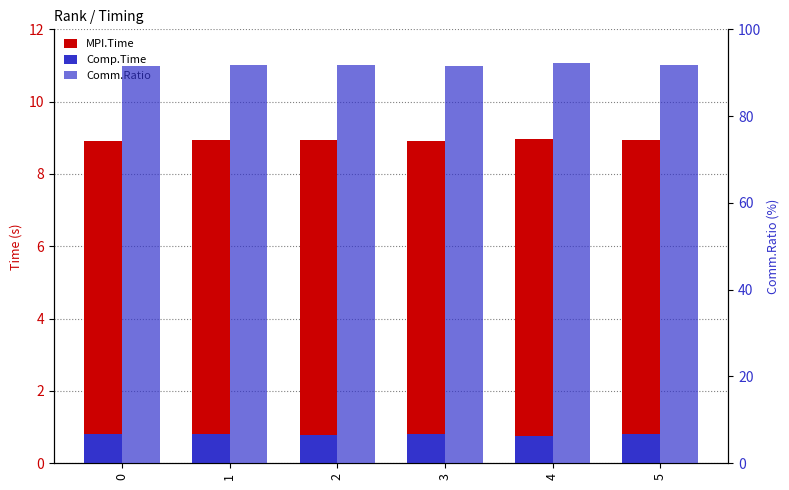

Which series changed the most between 2 and 5?

Comm.Ratio